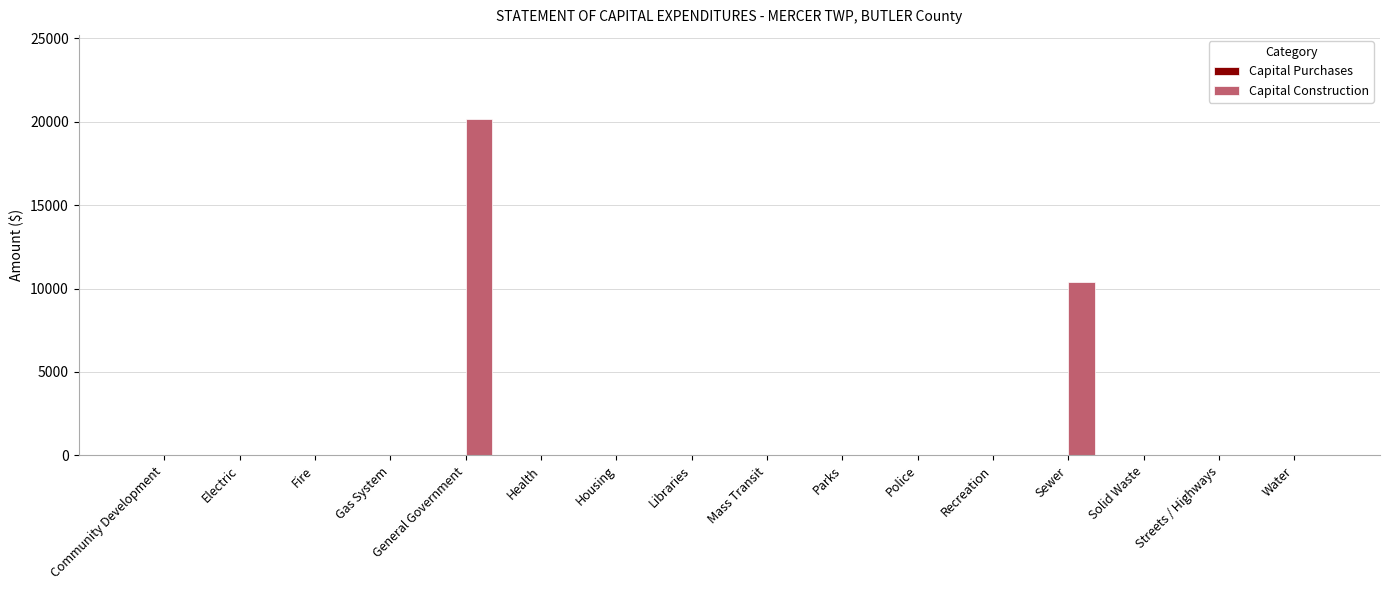

What is the maximum value shown in the chart?

20172